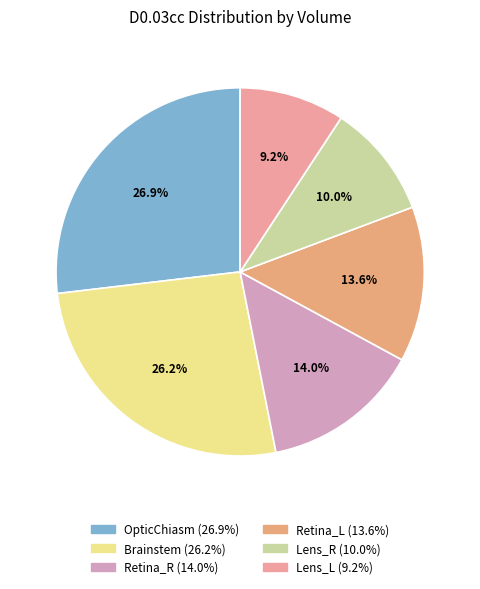

True or false: Lens_L accounts for 19% of the total.

False